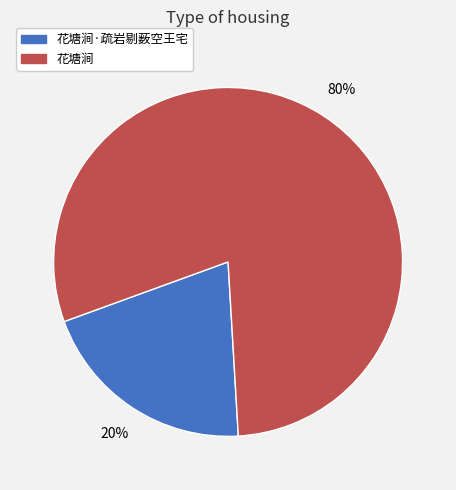

Count the number of slices in the pie.

2